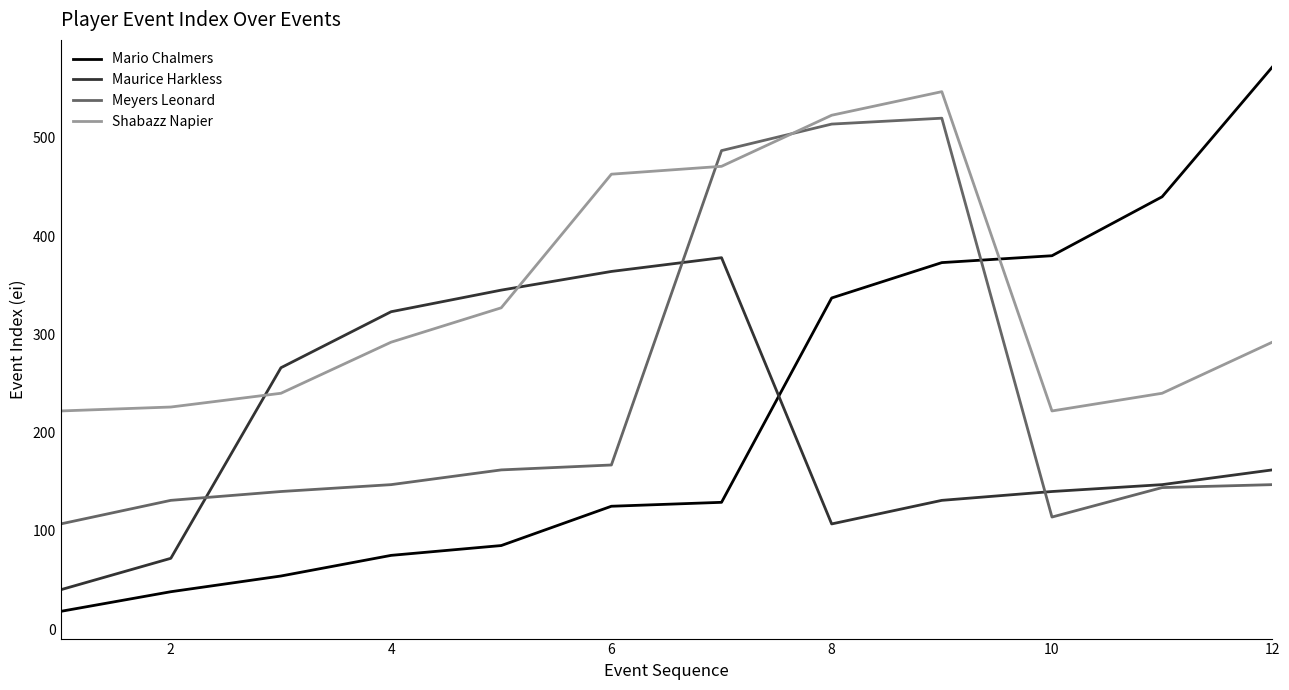

Which series ends up on top after the final intersection of Meyers Leonard and Shabazz Napier?

Shabazz Napier